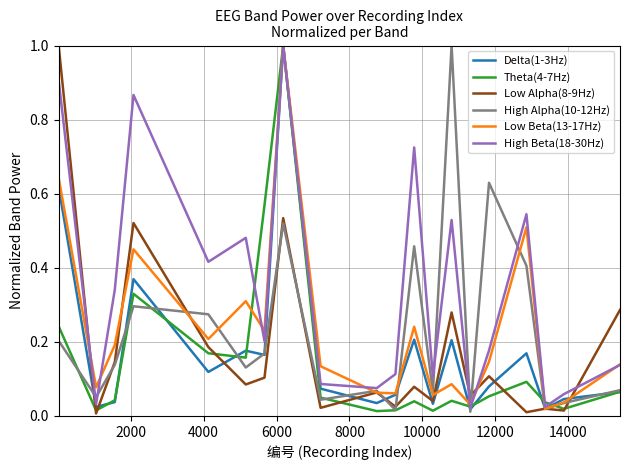

Which series has the largest total across all categories?

High Beta(18-30Hz)